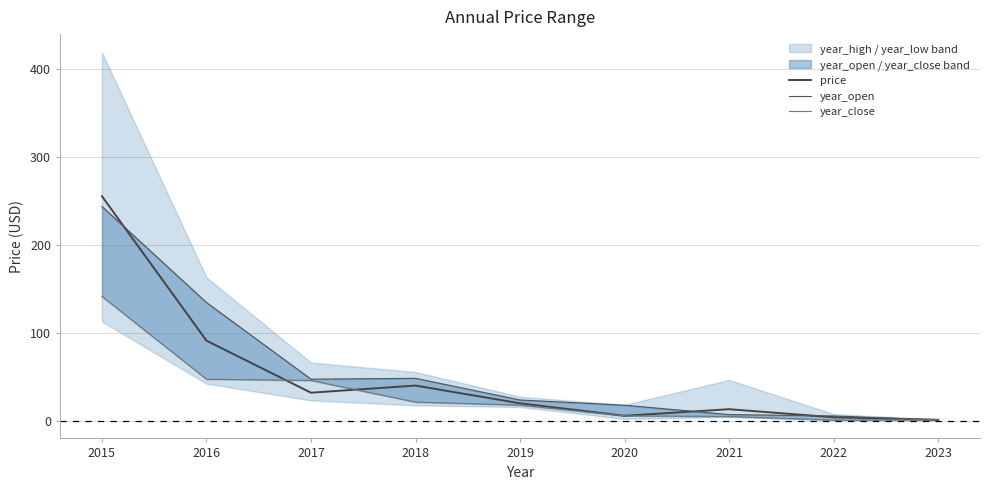

True or false: year_open and price cross at least once.

True